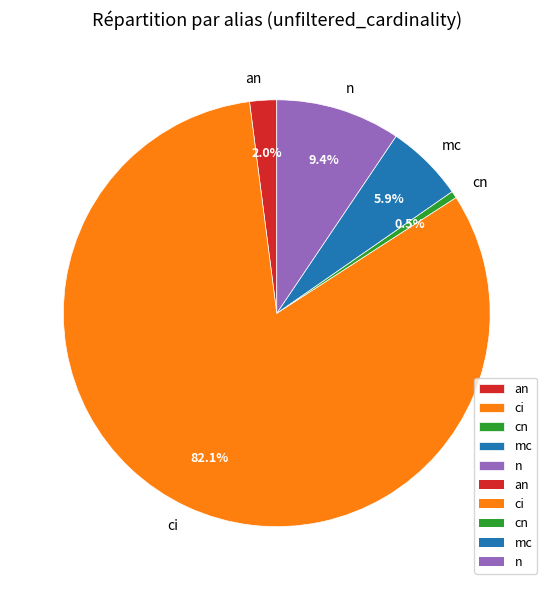

Is the sum of cn and an greater than half?

No